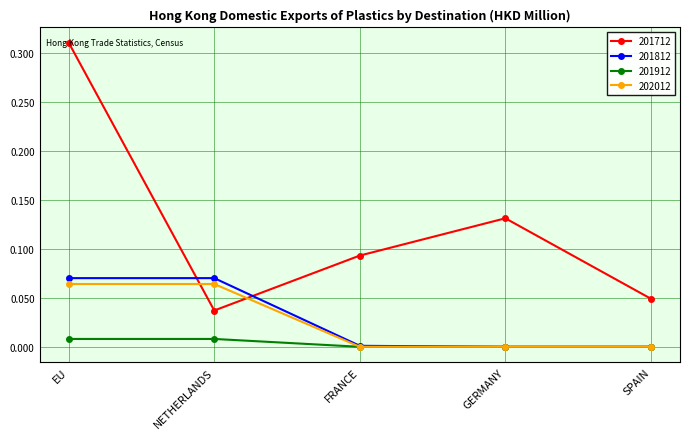

How many data points does each series have?

5